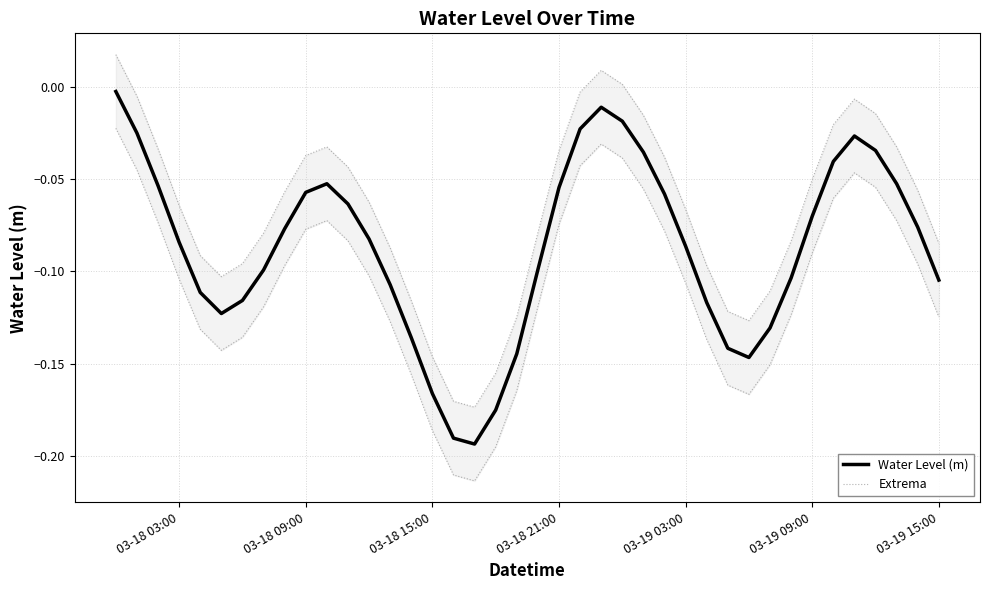

What position from the right is 03-18 21:00?

19